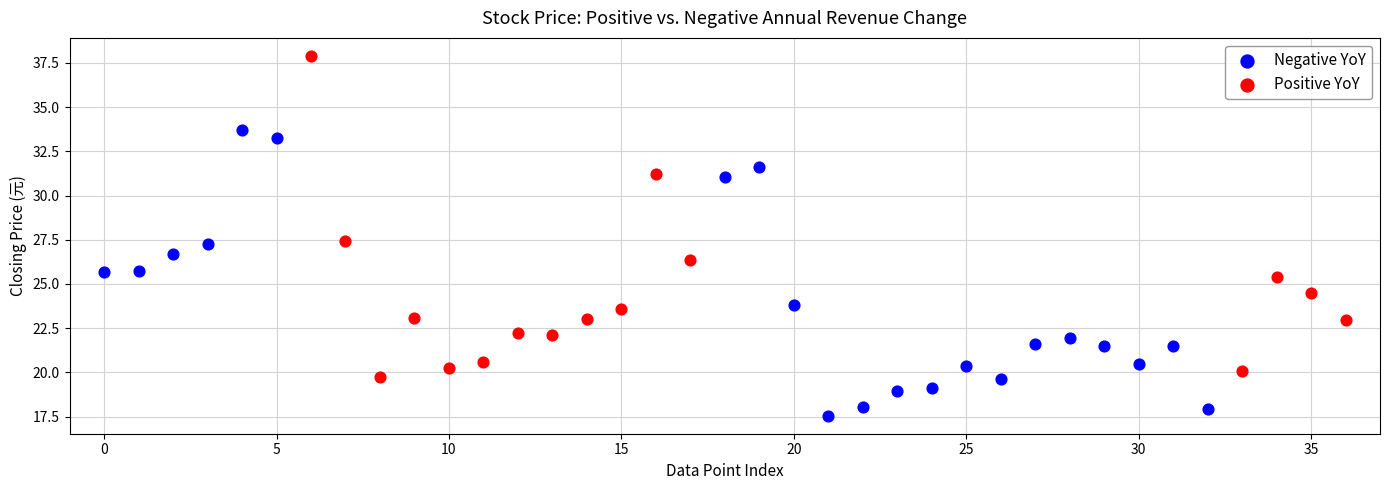

Which series reaches the minimum Y coordinate?

Negative YoY